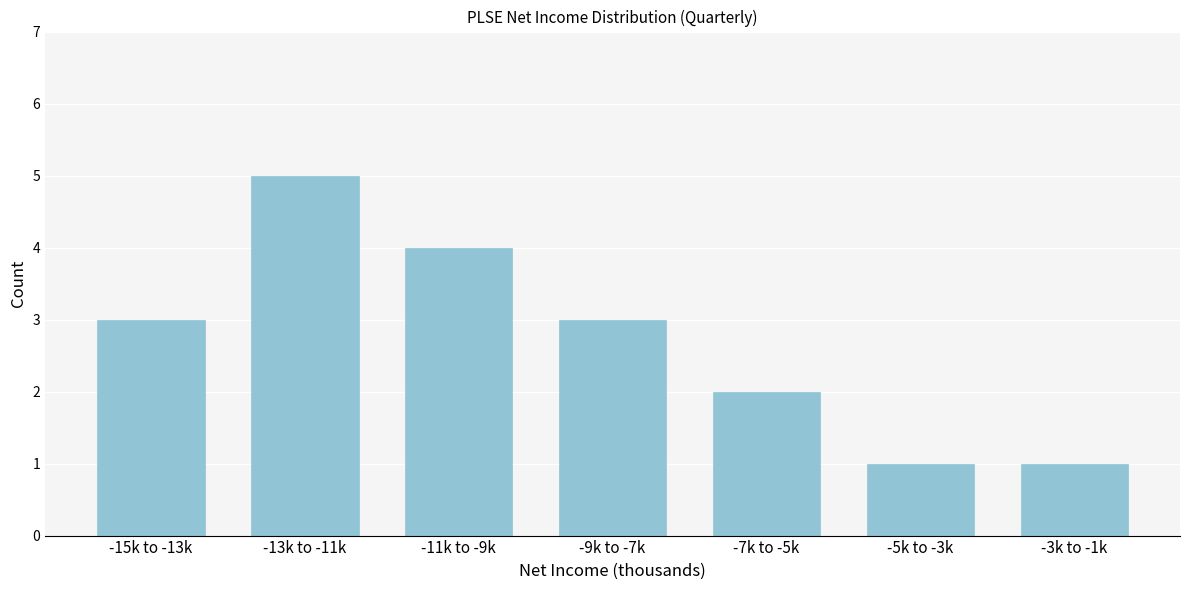

Reading left to right, list all the values displayed in this chart.

-15k to -13k=3	-13k to -11k=5	-11k to -9k=4	-9k to -7k=3	-7k to -5k=2	-5k to -3k=1	-3k to -1k=1